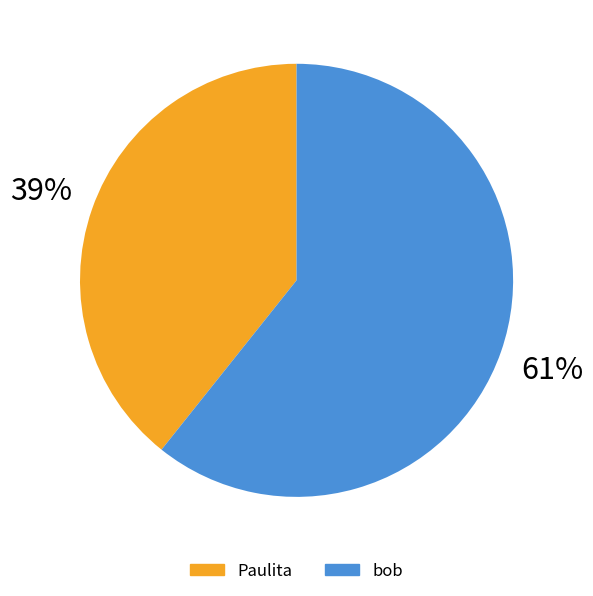

How many segments does this pie chart have?

2